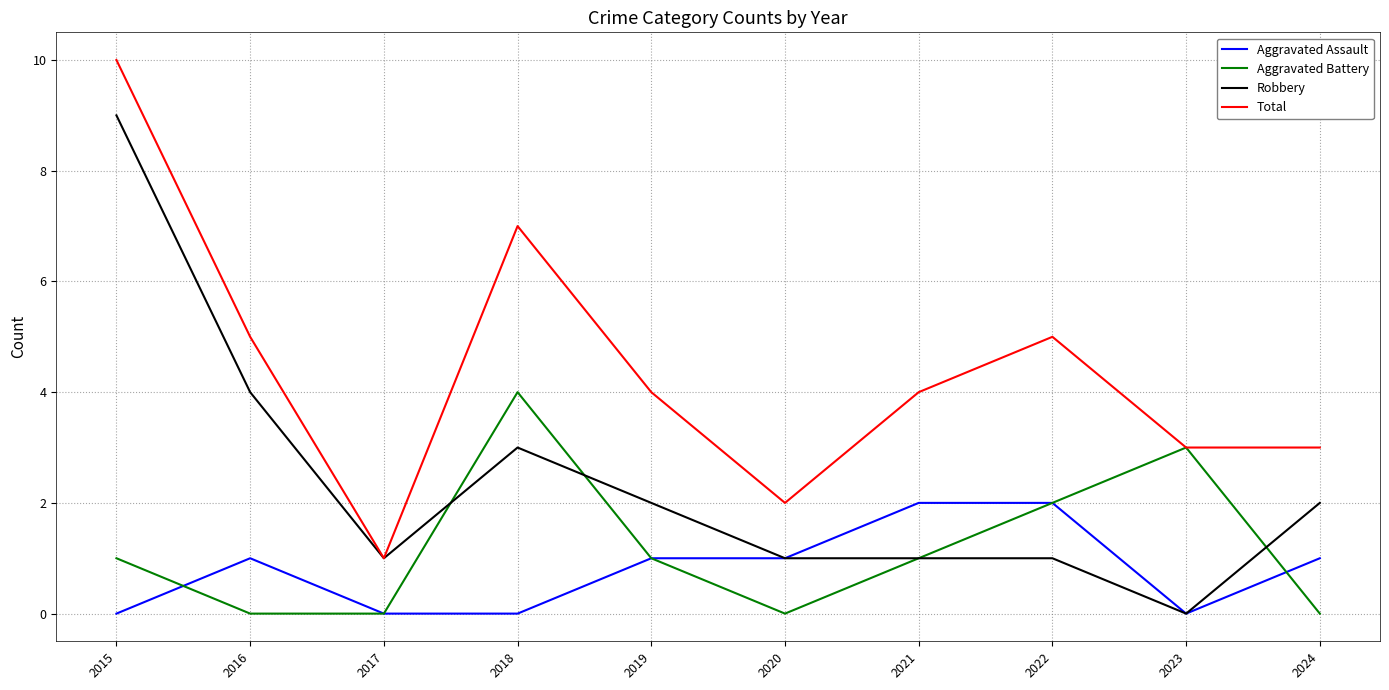

How many categories are shown in the chart?

10